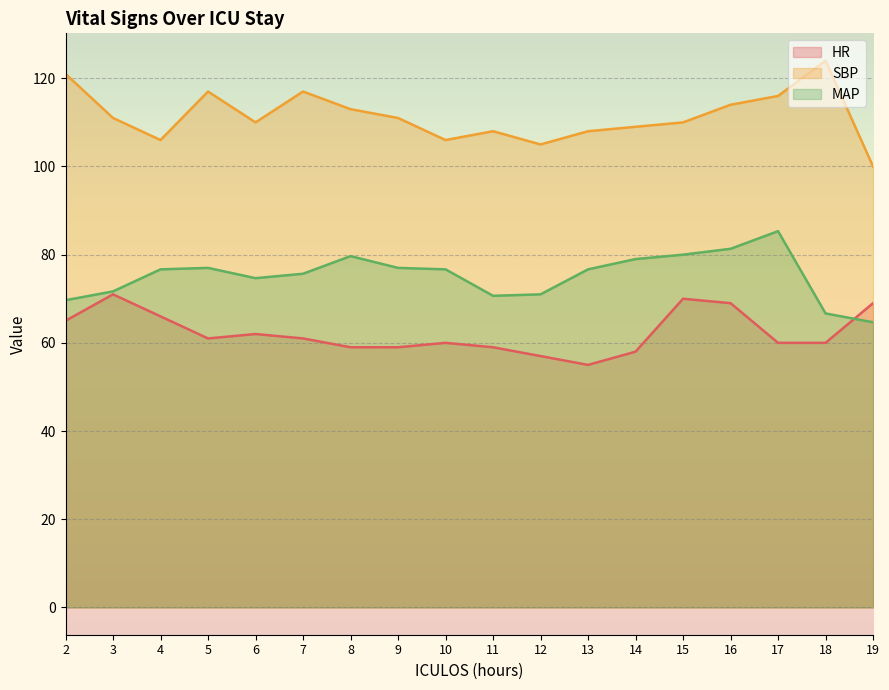

Reading right to left, extract all data points from this chart.

HR: 19=69.0	18=60.0	17=60.0	16=69.0	15=70.0	14=58.0	13=55.0	12=57.0	11=59.0	10=60.0	9=59.0	8=59.0	7=61.0	6=62.0	5=61.0	4=66.0	3=71.0	2=65.0
SBP: 19=100.0	18=124.0	17=116.0	16=114.0	15=110.0	14=109.0	13=108.0	12=105.0	11=108.0	10=106.0	9=111.0	8=113.0	7=117.0	6=110.0	5=117.0	4=106.0	3=111.0	2=121.0
MAP: 19=64.7	18=66.7	17=85.3	16=81.3	15=80.0	14=79.0	13=76.7	12=71.0	11=70.7	10=76.7	9=77.0	8=79.7	7=75.7	6=74.7	5=77.0	4=76.7	3=71.7	2=69.7